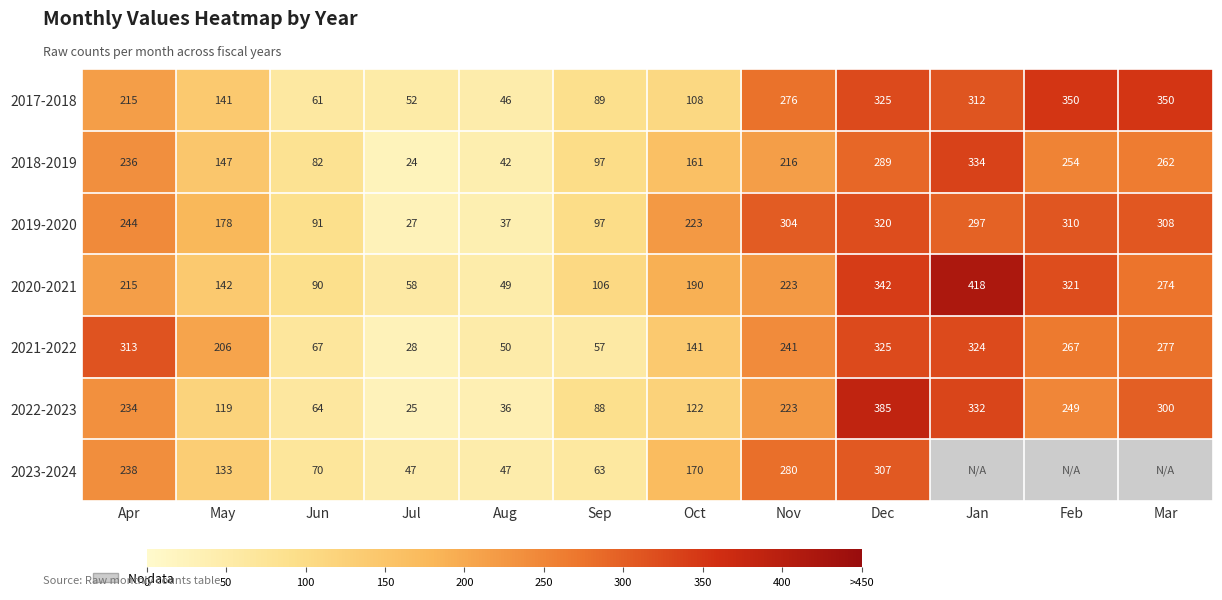

Count the number of categories in the chart.

12